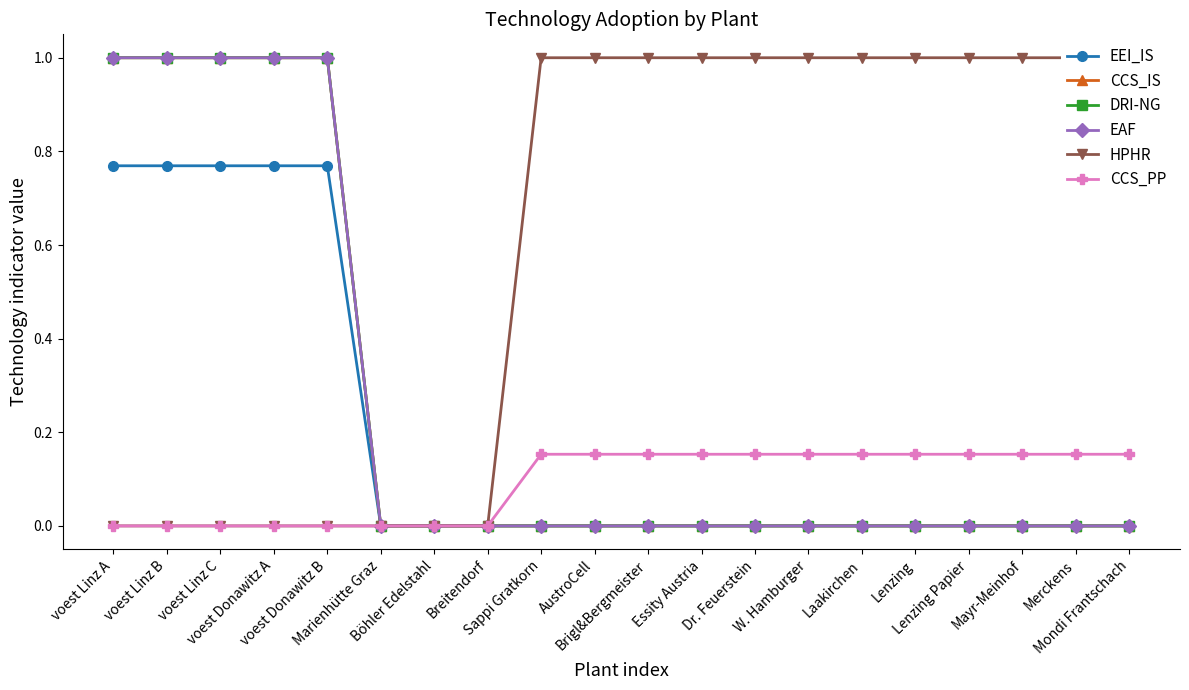

What is the difference between the CCS_IS values at Lenzing Papier and voest Linz B?

1.0